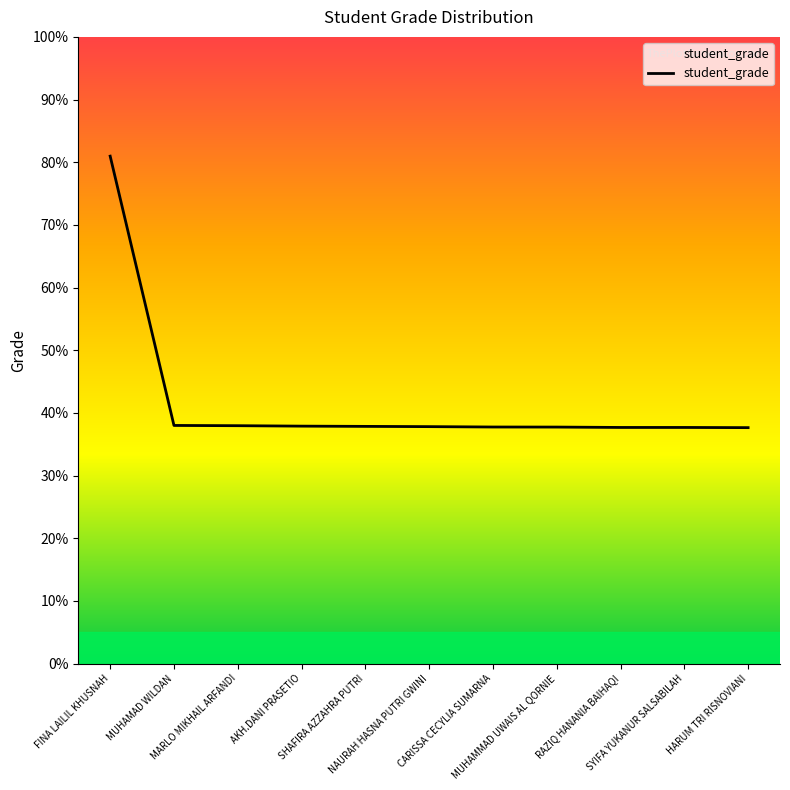

What is the maximum value shown in the chart?

81.0